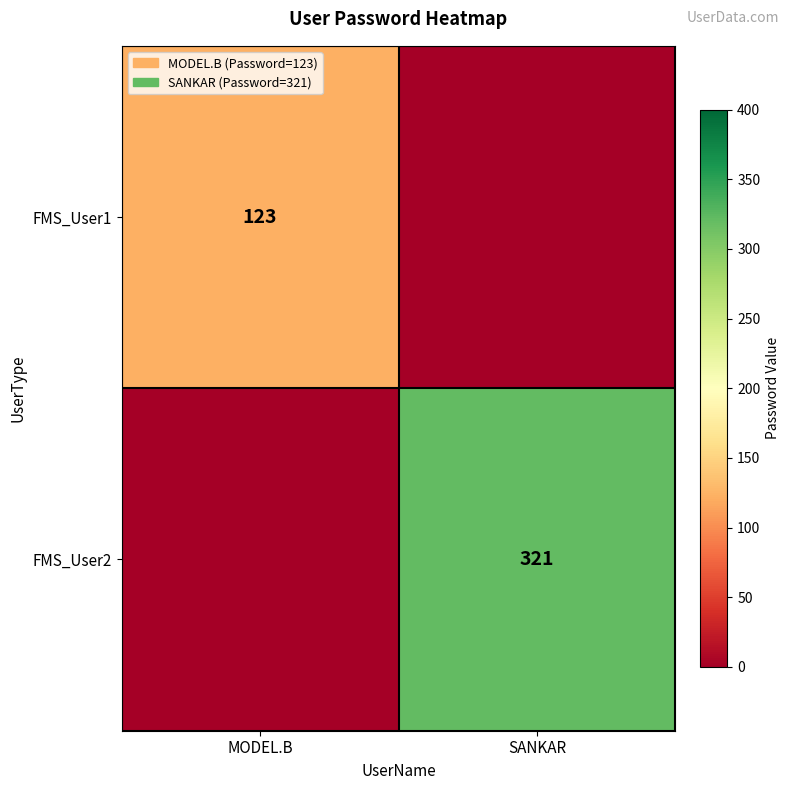

Is the value of FMS_User1 at MODEL.B greater than the value of FMS_User2 at SANKAR?

No